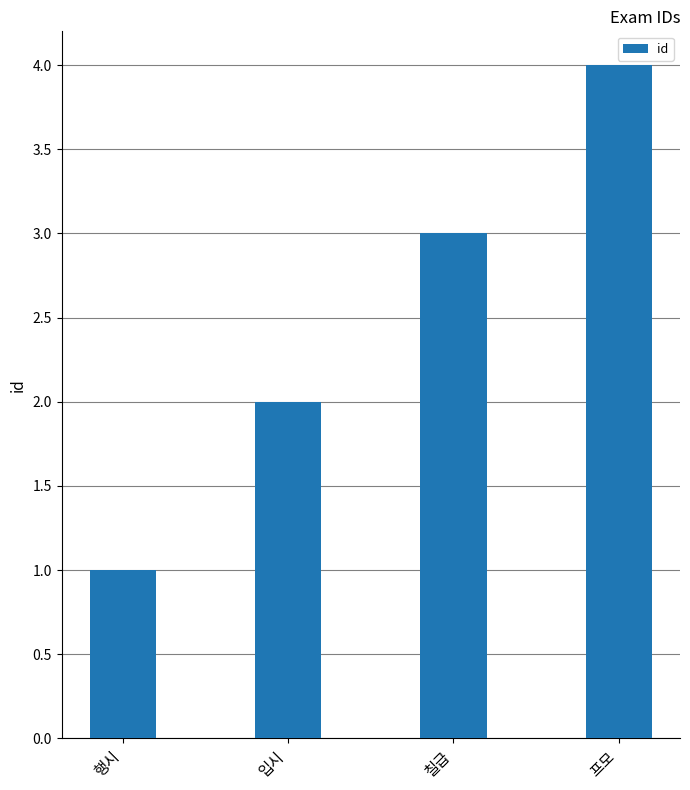

What is the greatest value displayed?

4